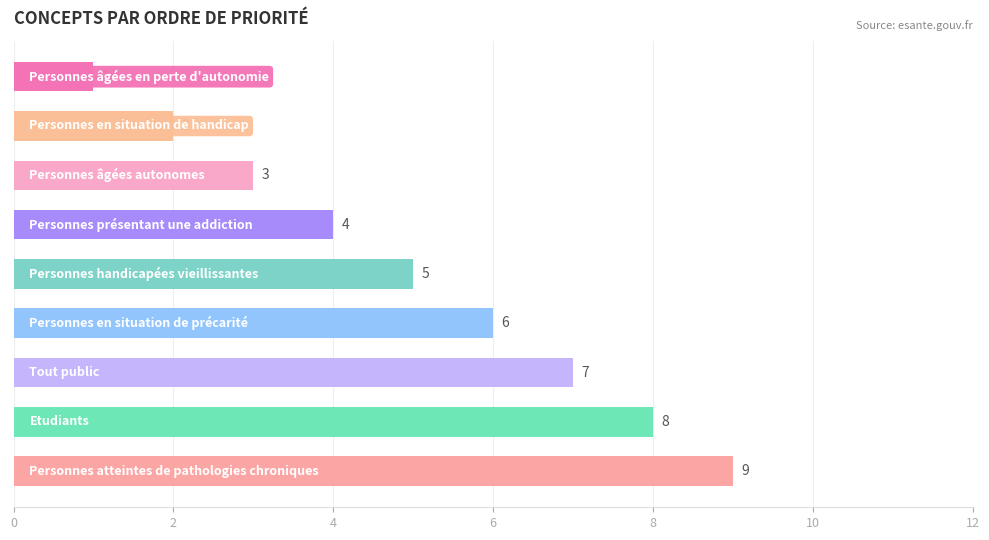

Count the values in the range 3 to 7.

5